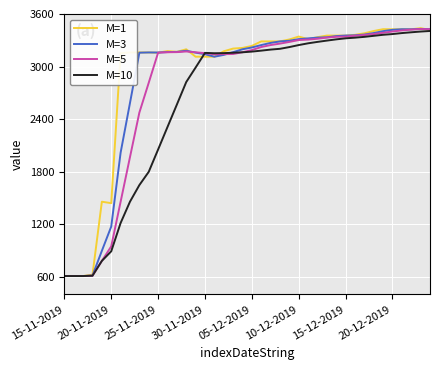

What is the maximum value for M=1?

3438.3